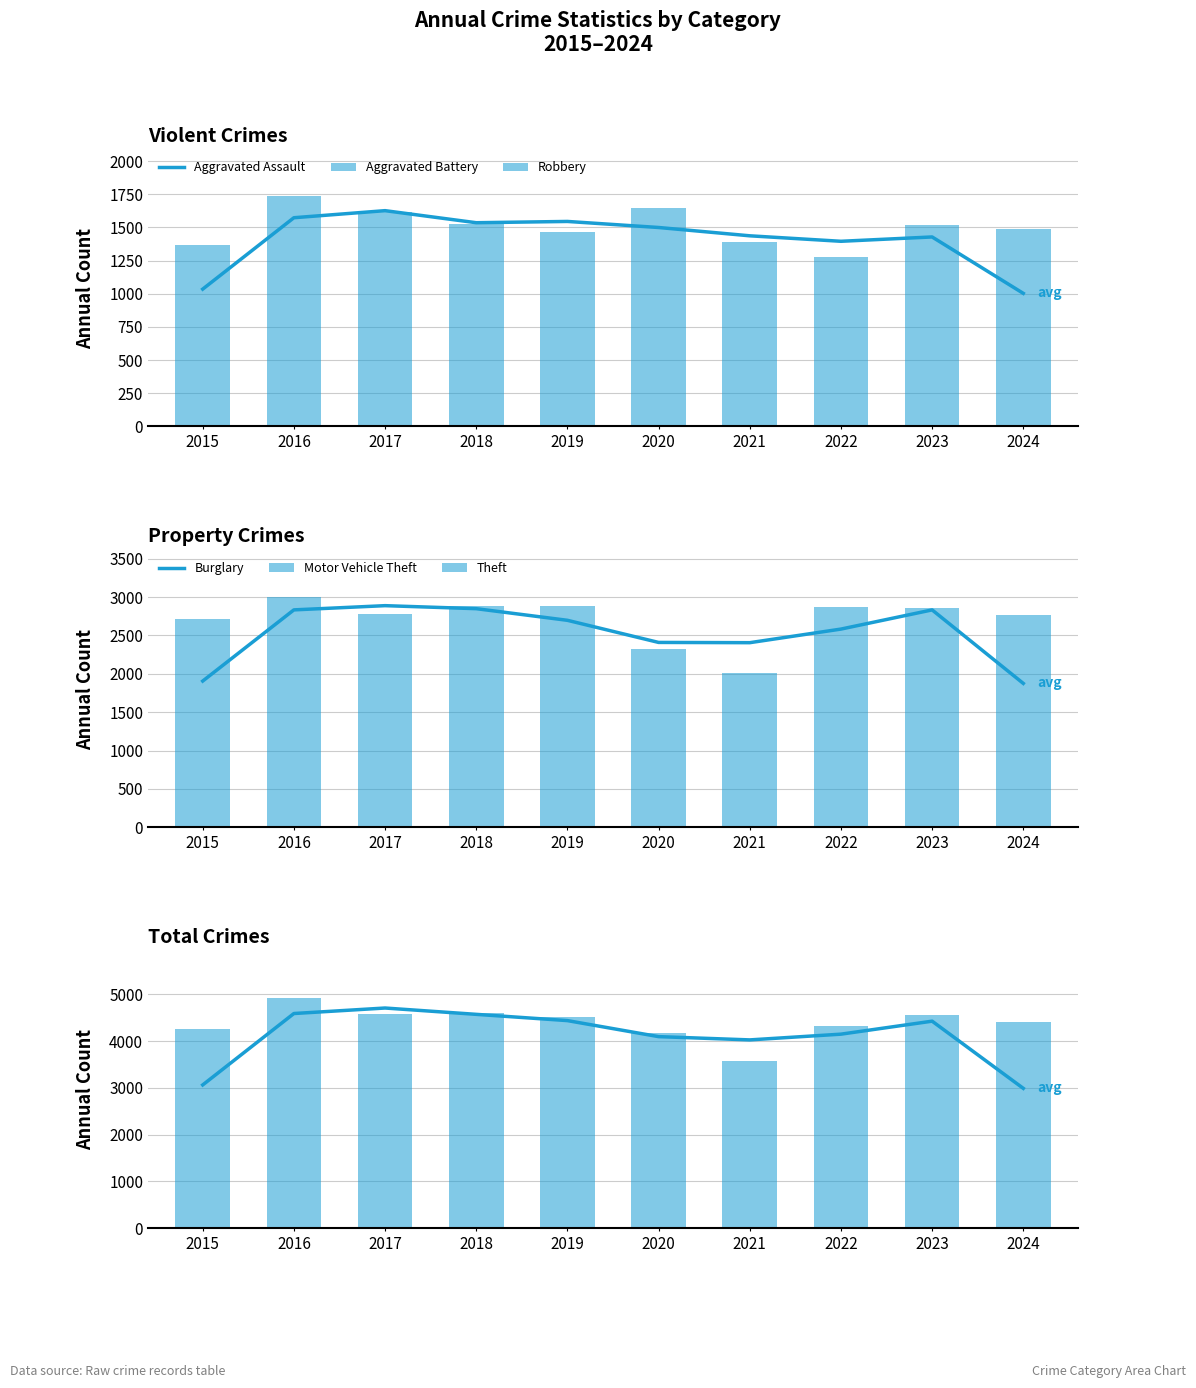

List the labels in order of Aggravated Assault value, largest first.

2024, 2023, 2020, 2022, 2019, 2021, 2016, 2017, 2018, 2015